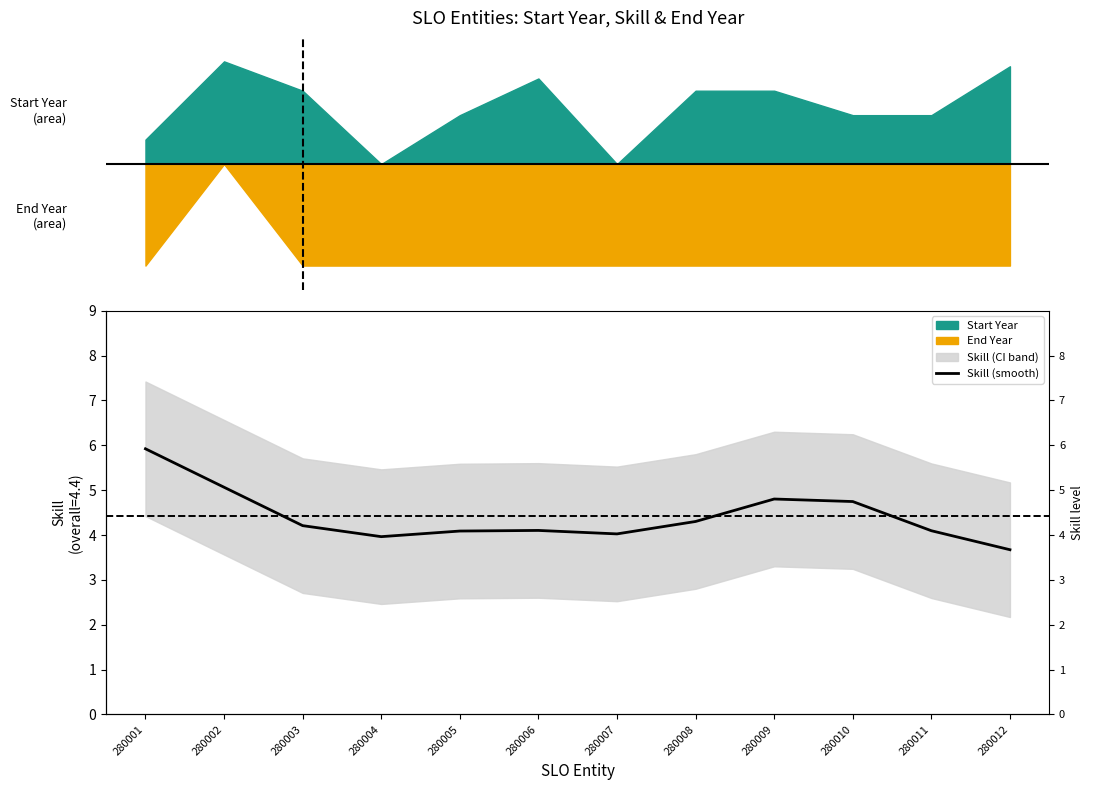

Approximately how many times larger is the value at 280004 compared to 280001?

0.7